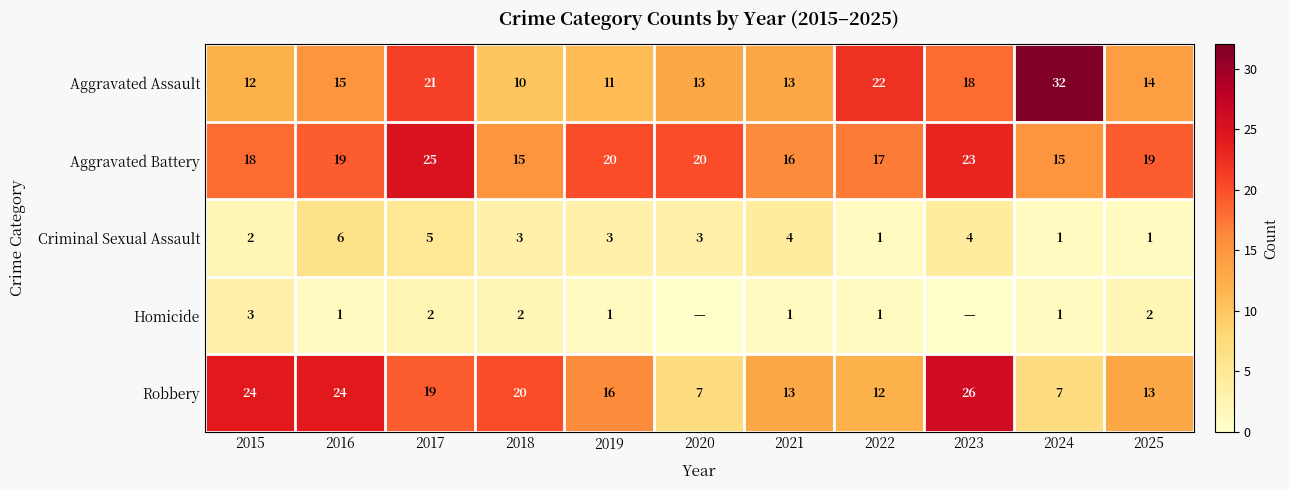

Is the value of Aggravated Battery at 2021 greater than the value of Aggravated Assault at 2023?

No